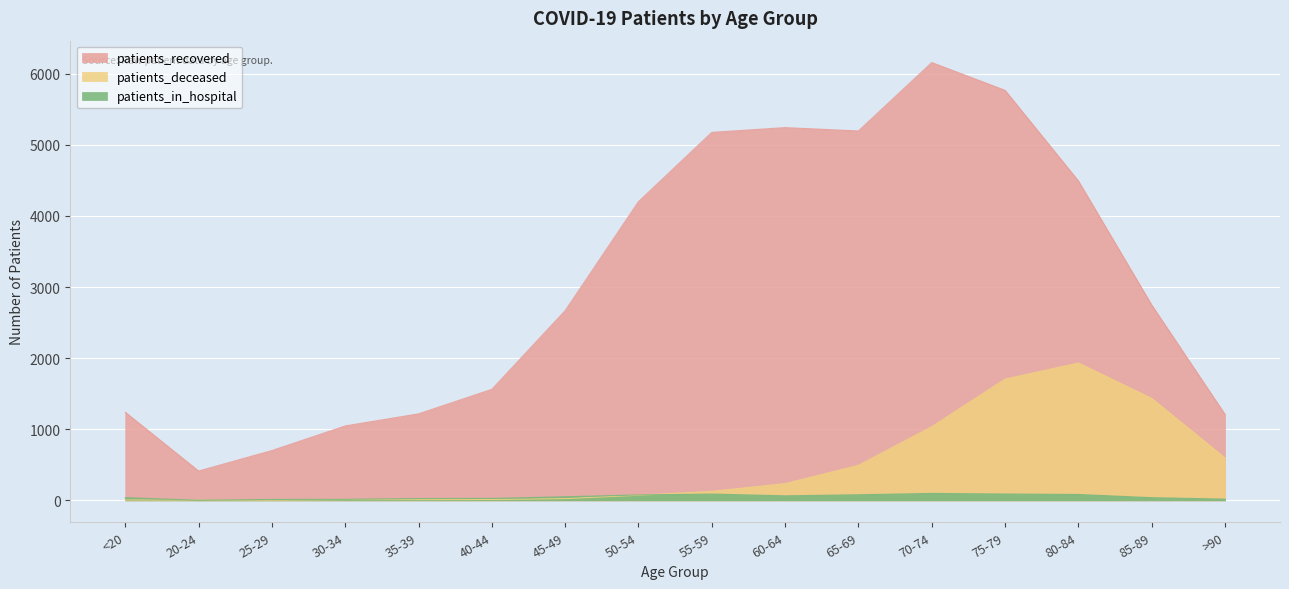

Which series has the largest range (max minus min)?

patients_recovered